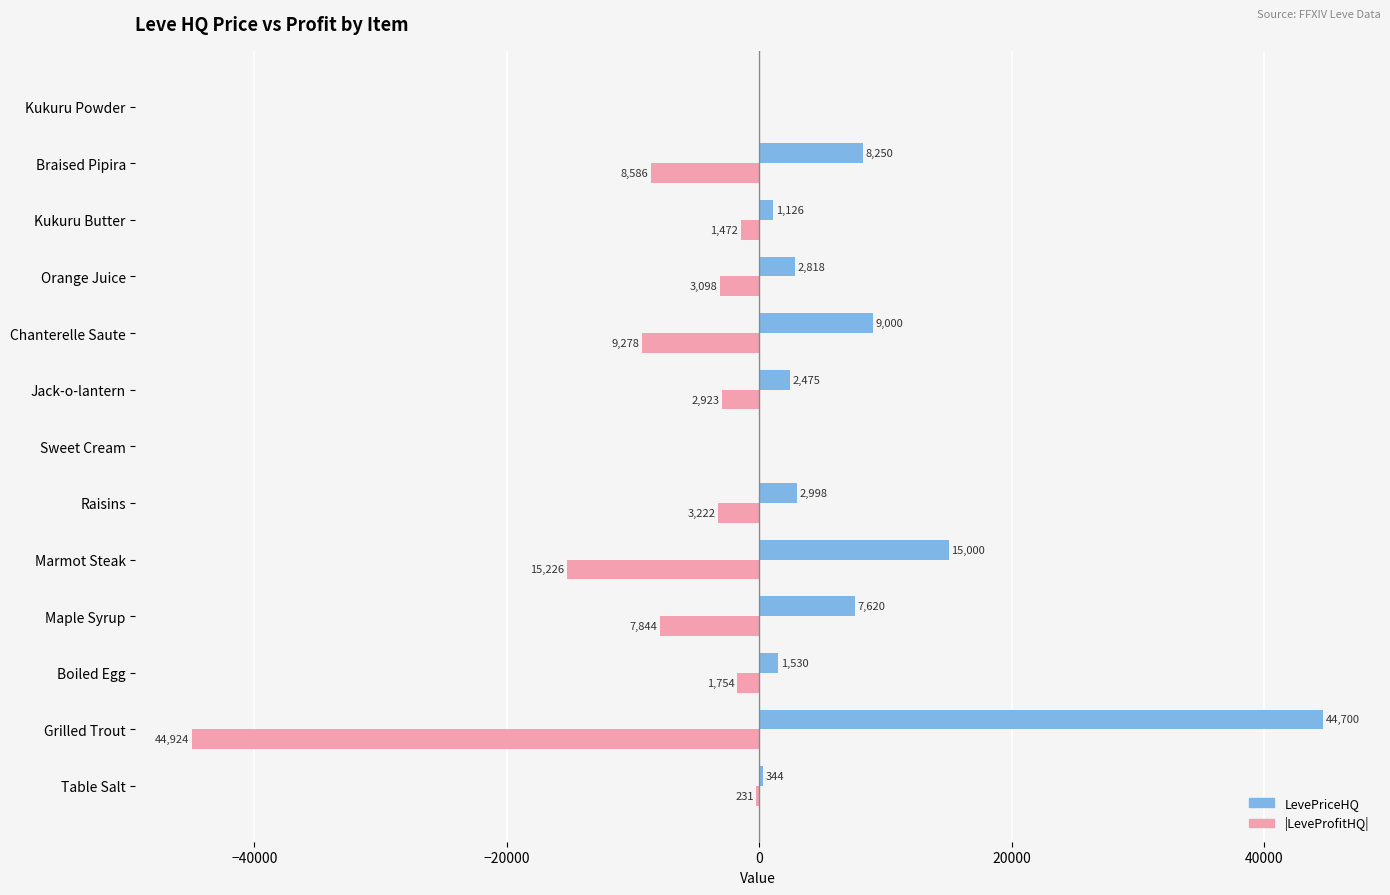

What is the total value across all series at Marmot Steak?

-226.0